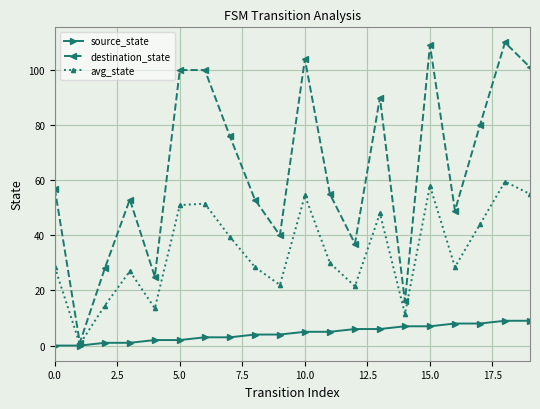

List the series in order of their overall mean, lowest first.

source_state, avg_state, destination_state